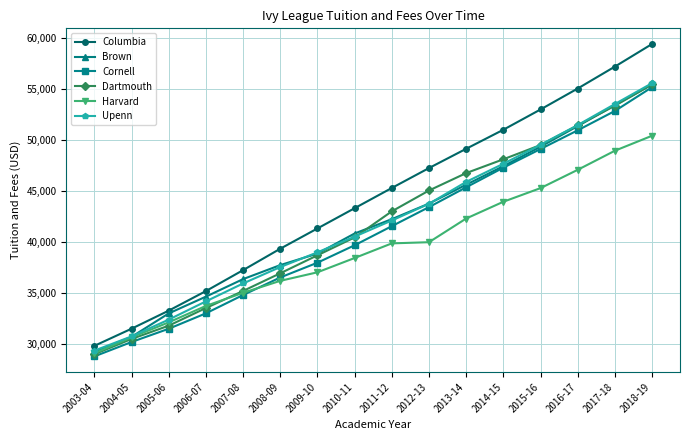

How many series are shown in this chart?

6